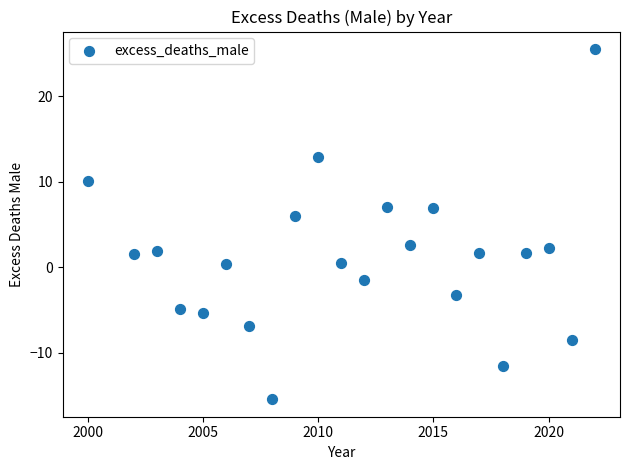

What is the range of X values (max minus min)?

22.0